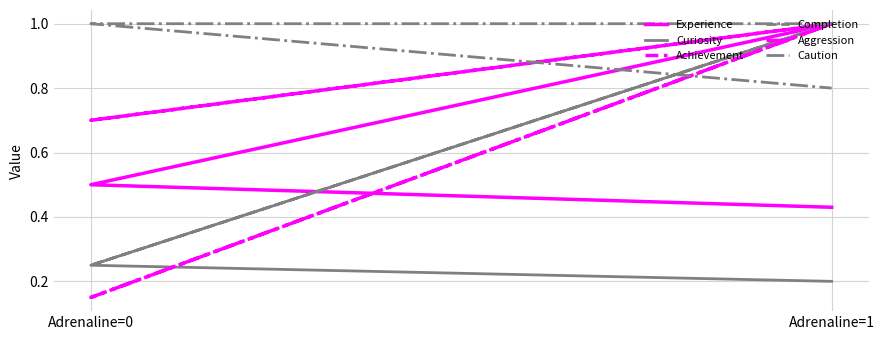

Is it true that Aggression equals 0.1 at Adrenaline=0?

False